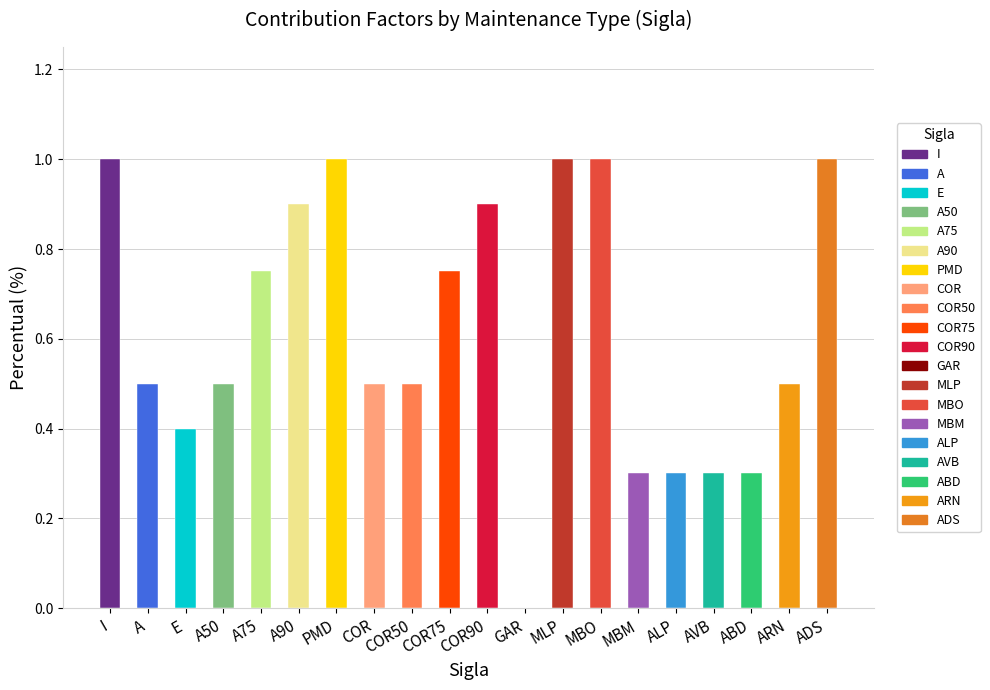

What is the difference between the highest and lowest values at E?

0.4